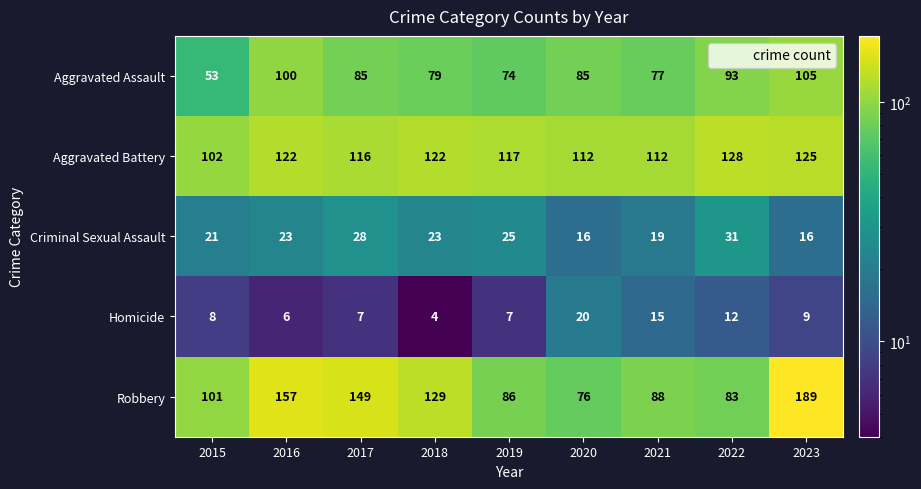

Which category has the highest value in the Homicide series?

2020